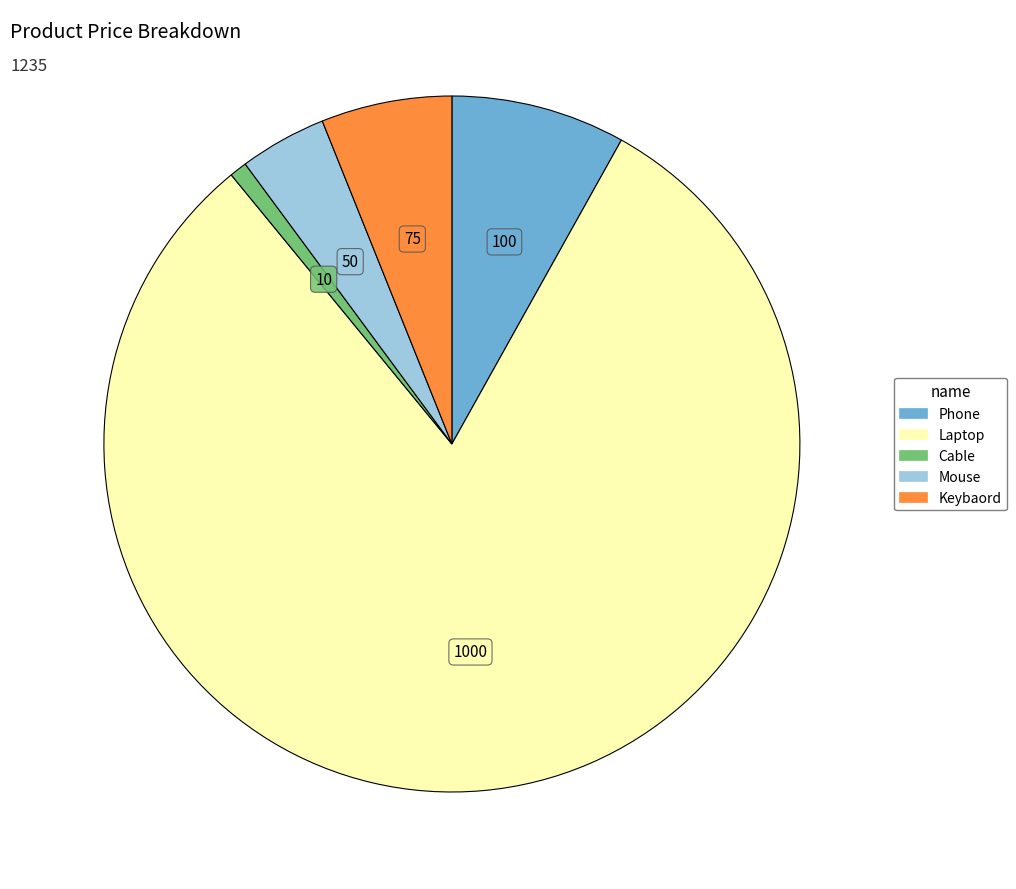

Is Laptop the majority of the pie?

Yes